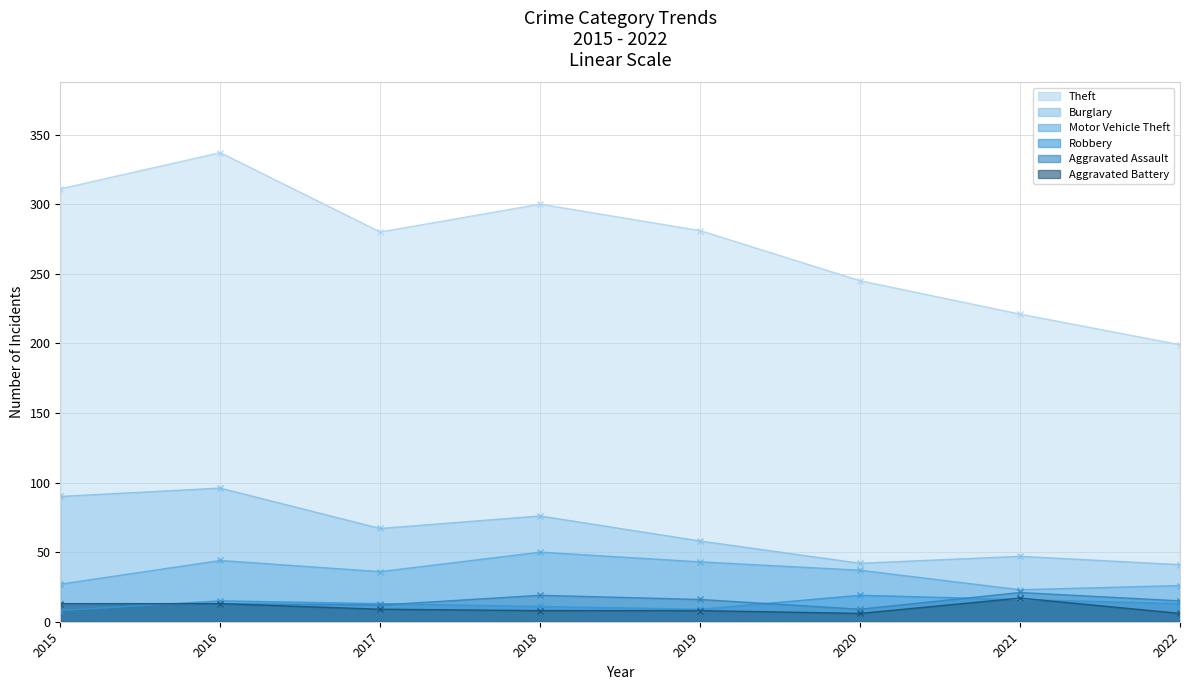

Which series has the largest range (max minus min)?

Theft